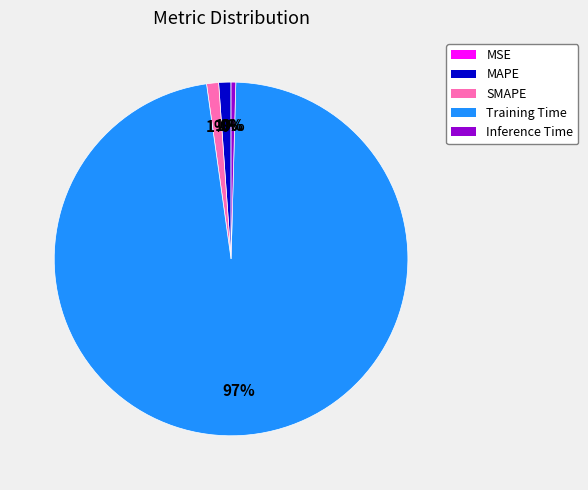

Which has a higher value, MAPE or Training Time?

Training Time